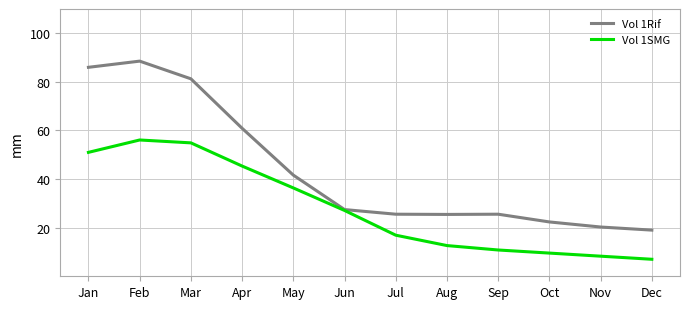

What is the total value across all series at Sep?

36.4